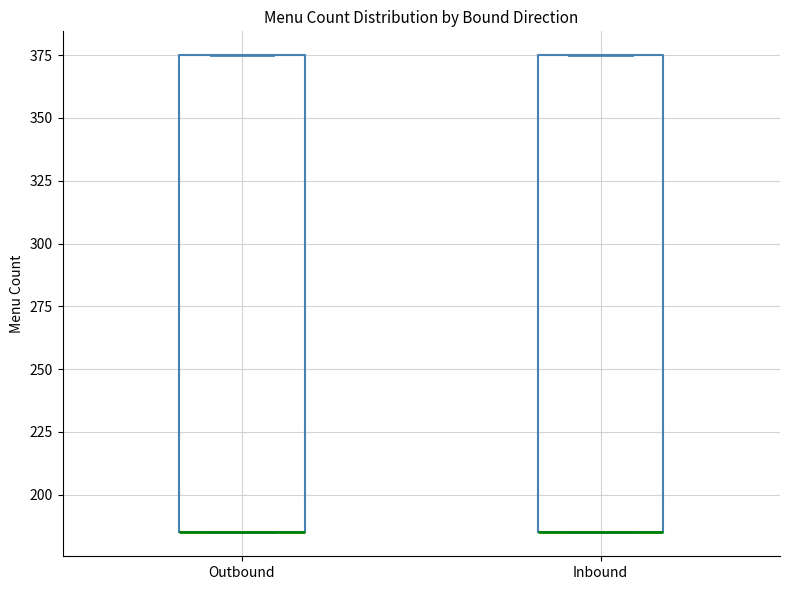

Reading left to right, read every box against the y-axis: the position of its median line, the range the box covers, and the ends of its whiskers. The values are not printed on the chart, so give them approximately, as read against the axis.

Outbound: median 185 (drawn on the box's lower edge), box 185 to 375, whiskers 185 to 375
Inbound: median 185 (drawn on the box's lower edge), box 185 to 375, whiskers 185 to 375